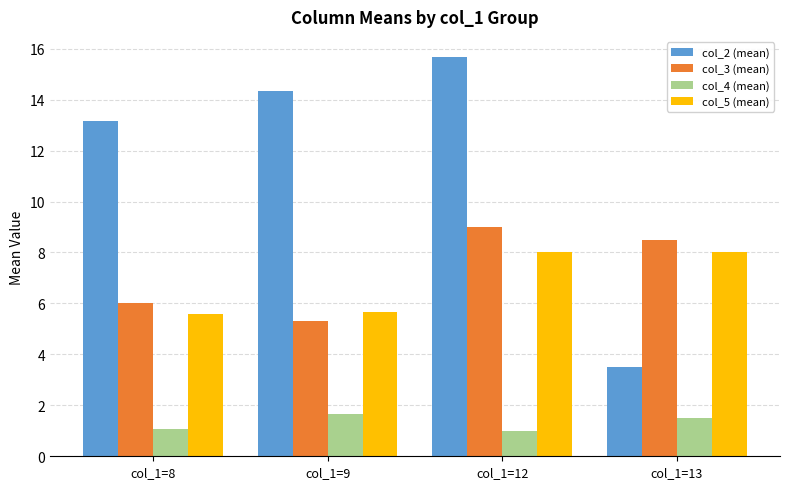

What is the value of the col_5 (mean) bar at the 1st from the left?

5.6